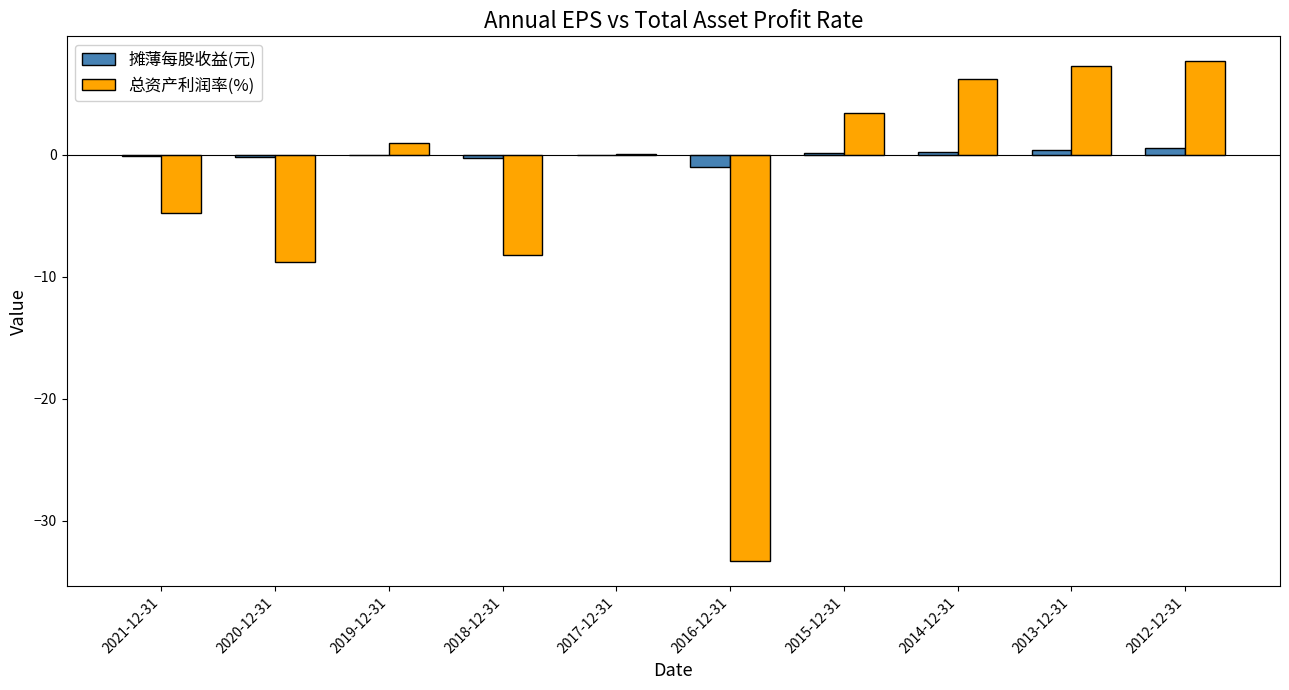

Does the chart contain stacked bars?

No